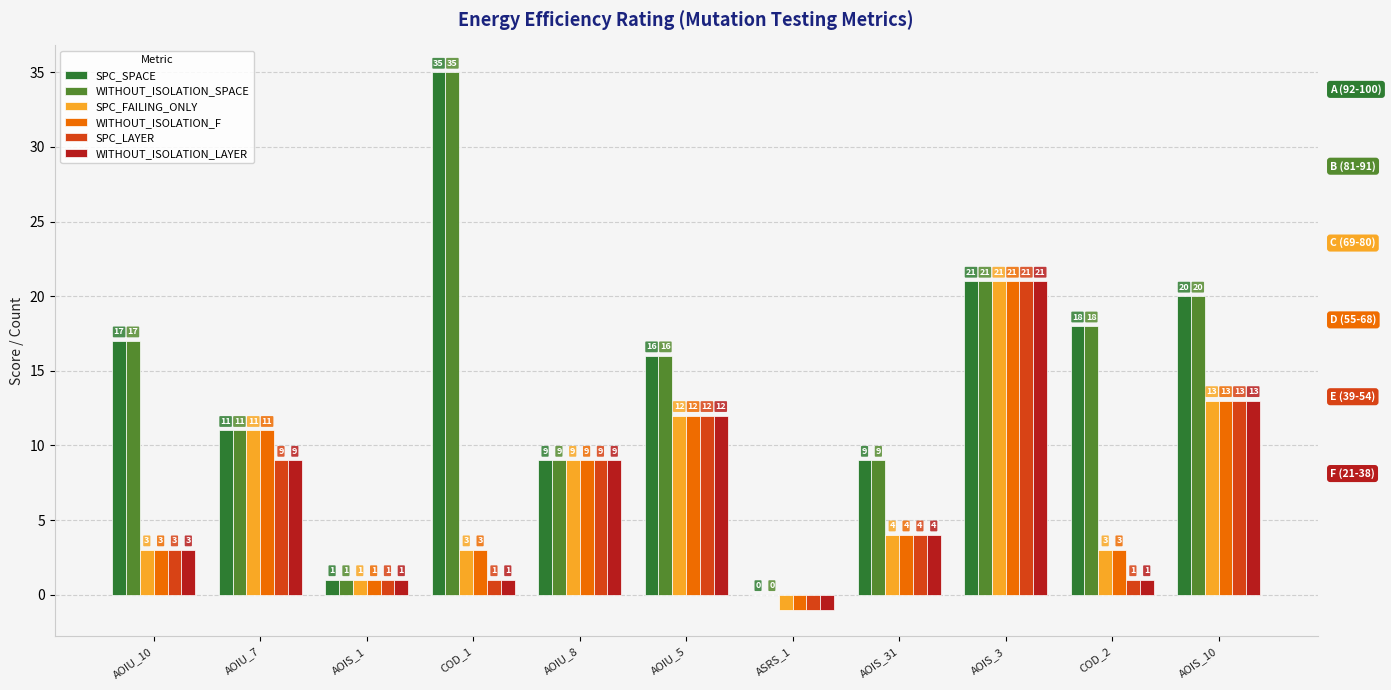

Are the bars horizontal?

No